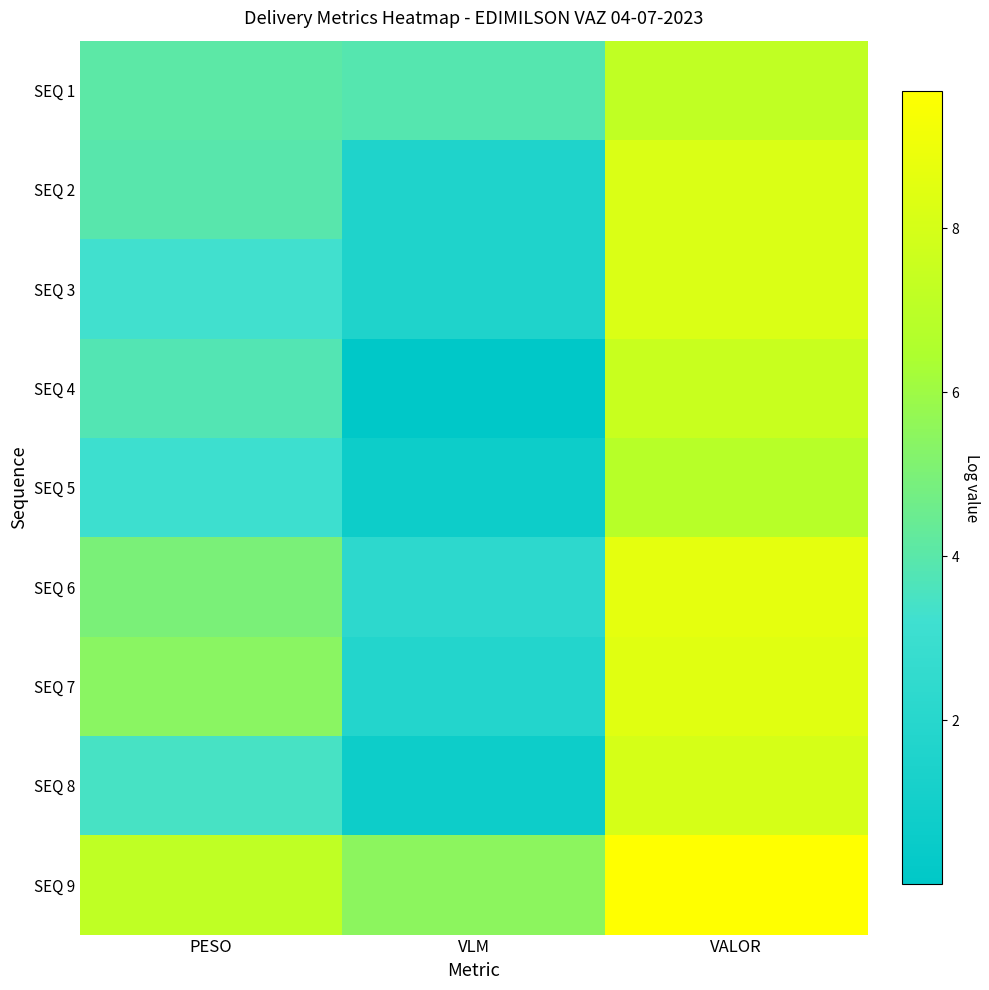

Which series has the largest total across all categories?

SEQ 9